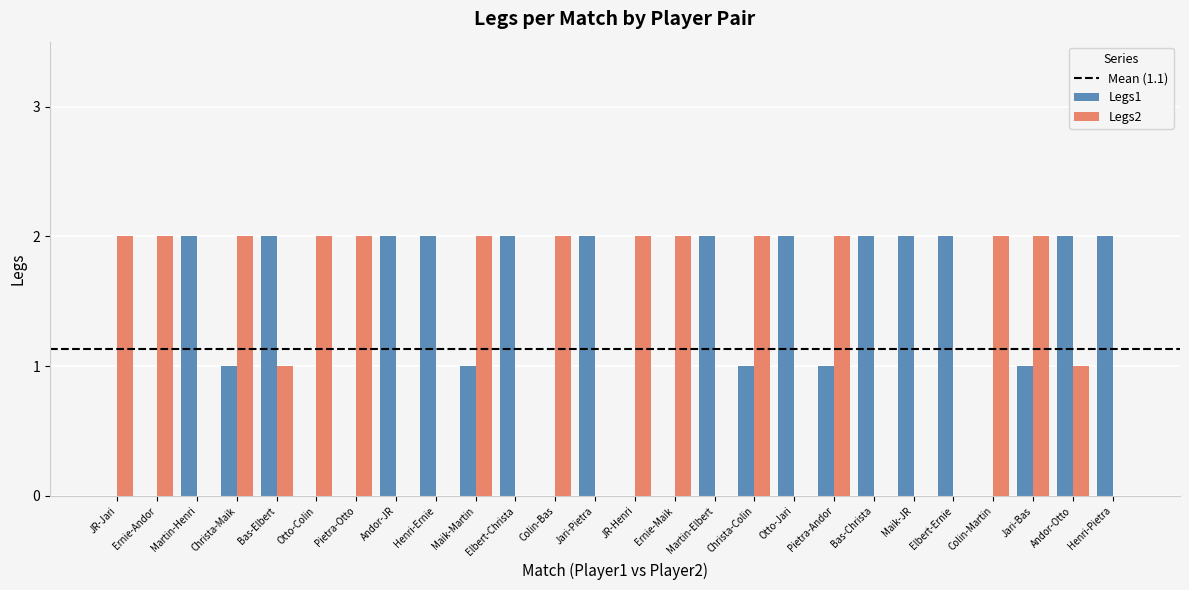

How many groups of bars are there?

26